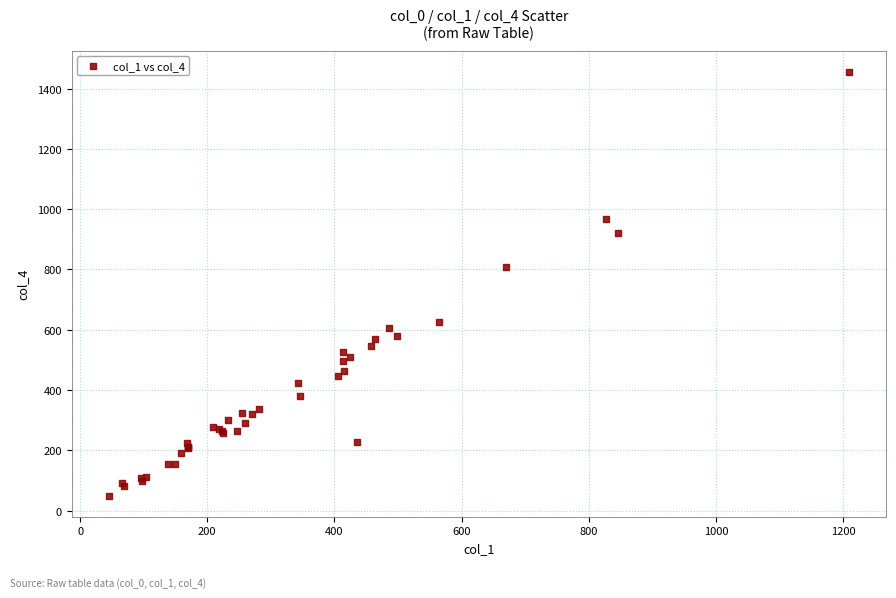

What Y value in the scatter plot is closest to 752?

808